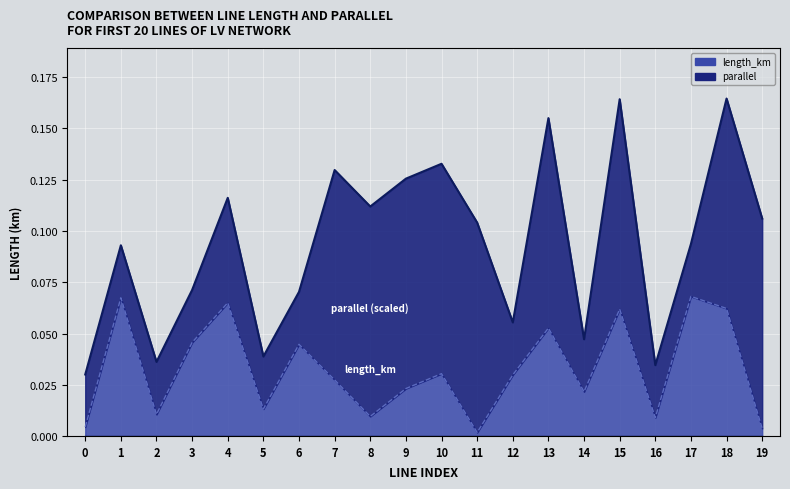

What is the difference between the maximum and minimum values?

0.1